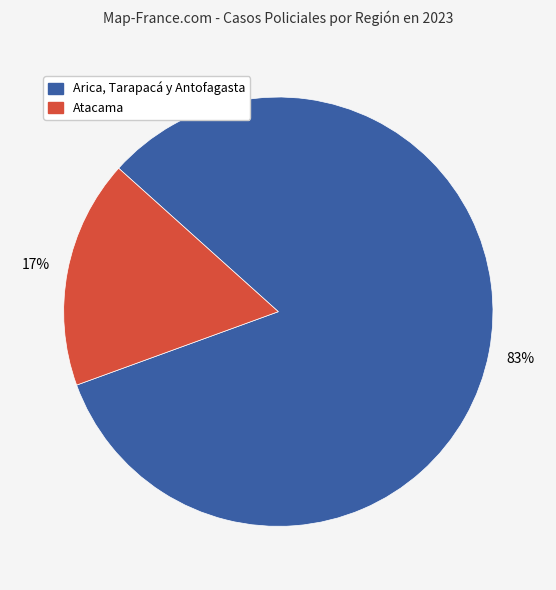

Does any single category account for the majority?

Yes